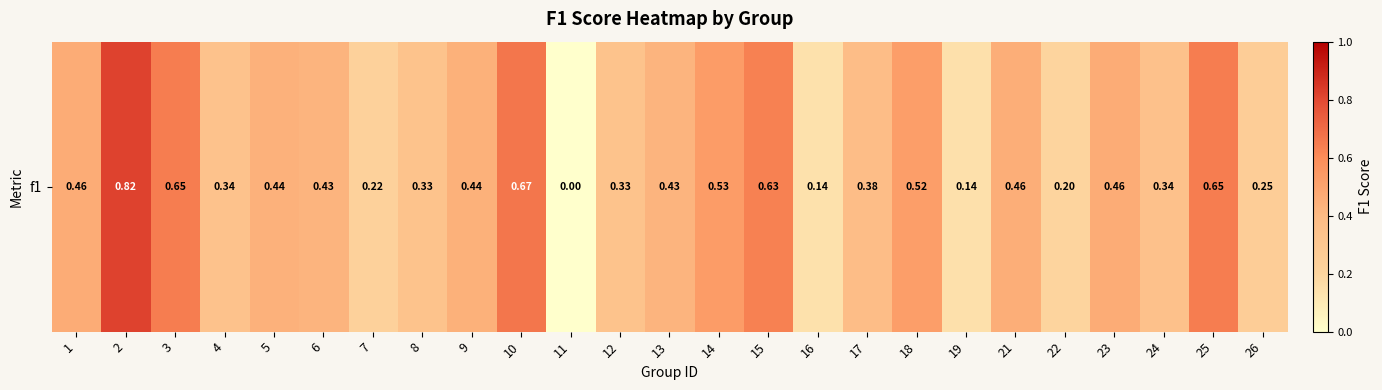

List the labels in order of value, smallest first.

11, 16, 19, 22, 7, 26, 8, 12, 4, 24, 17, 6, 13, 5, 9, 21, 1, 23, 18, 14, 15, 25, 3, 10, 2